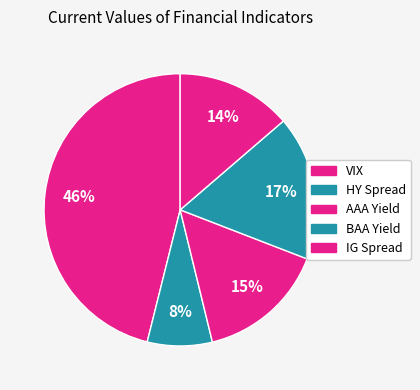

Count the number of slices in the pie.

5